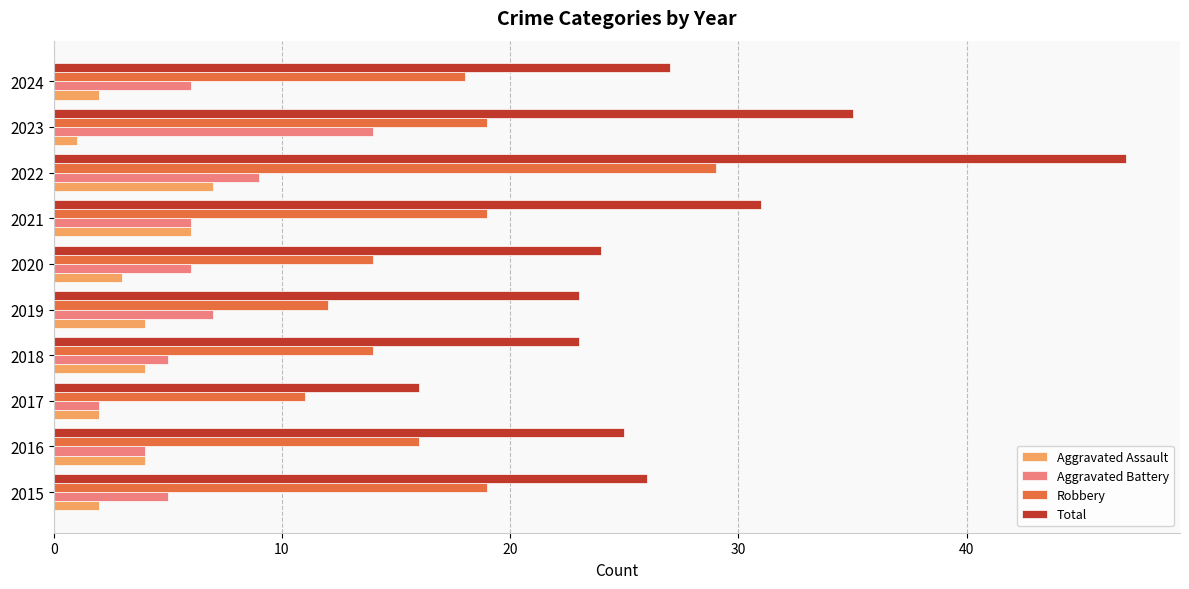

Which series has the widest spread of values?

Total